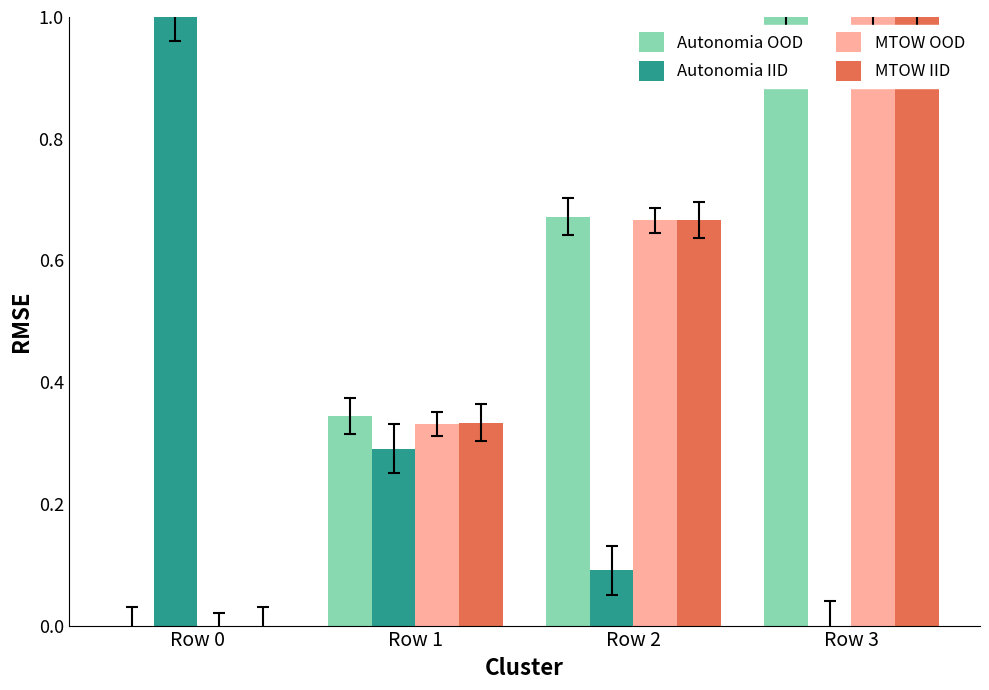

What is the sum of all Autonomia OOD values?

2.0